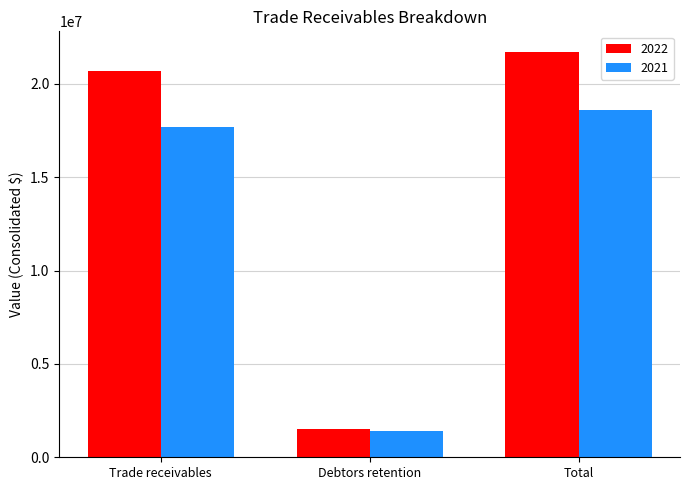

What are all the series names shown in the legend?

2022, 2021